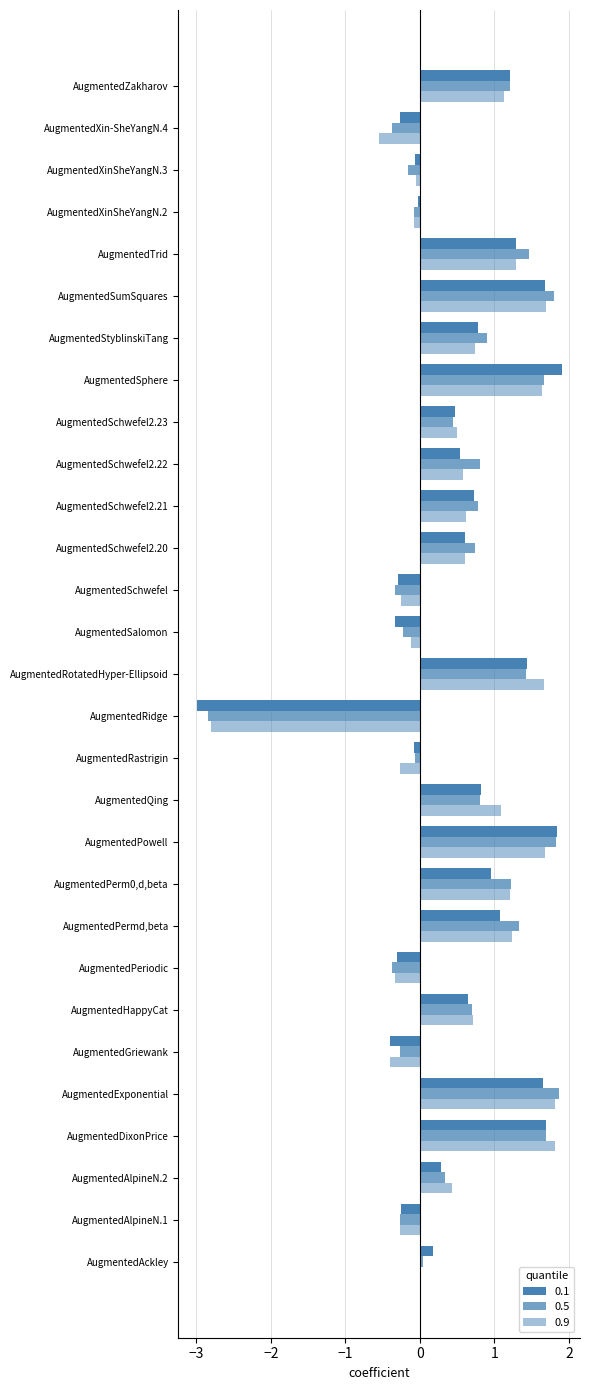

How many distinct data groups are displayed?

3